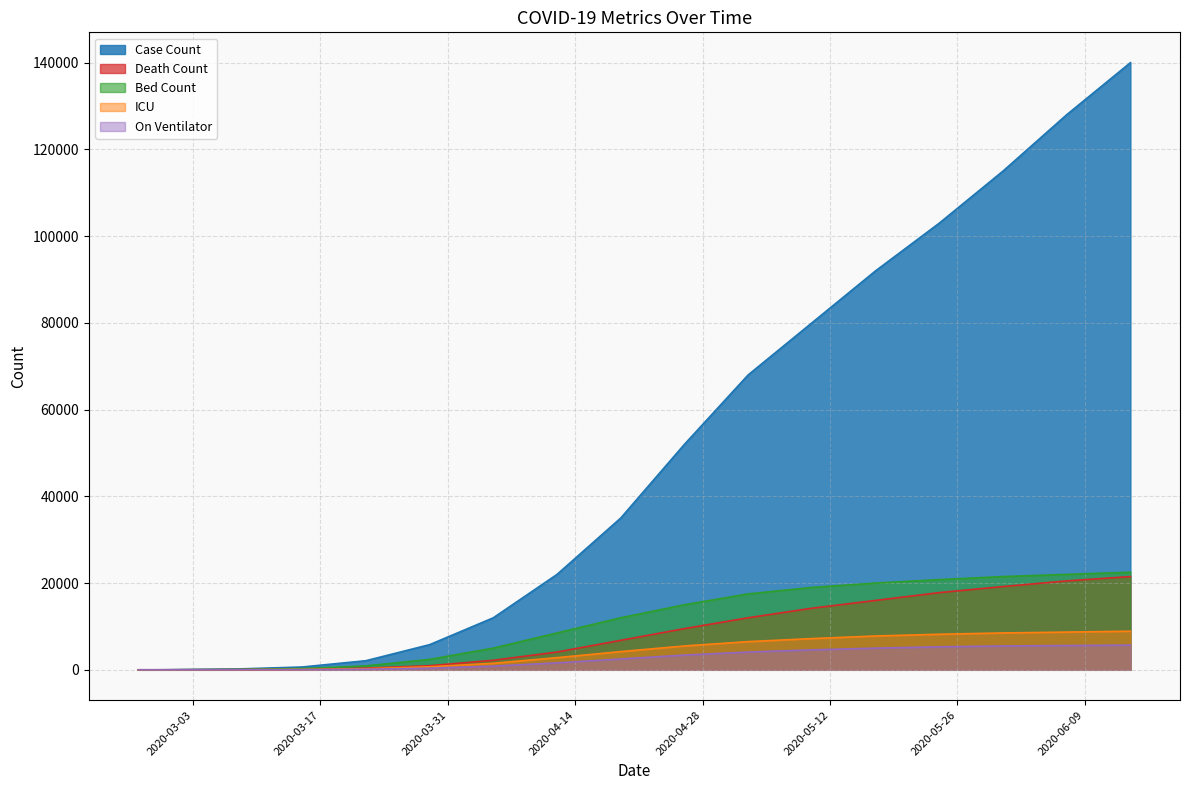

What is the sum of all Death Count values?

145311